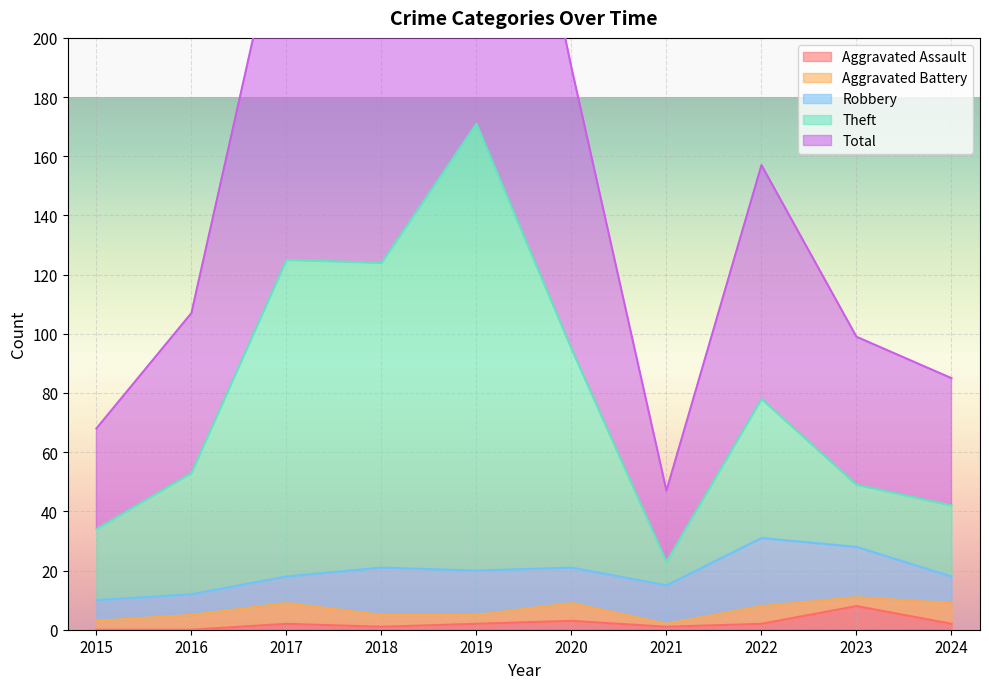

True or false: Aggravated Assault has a value of -4 at 2015.

False